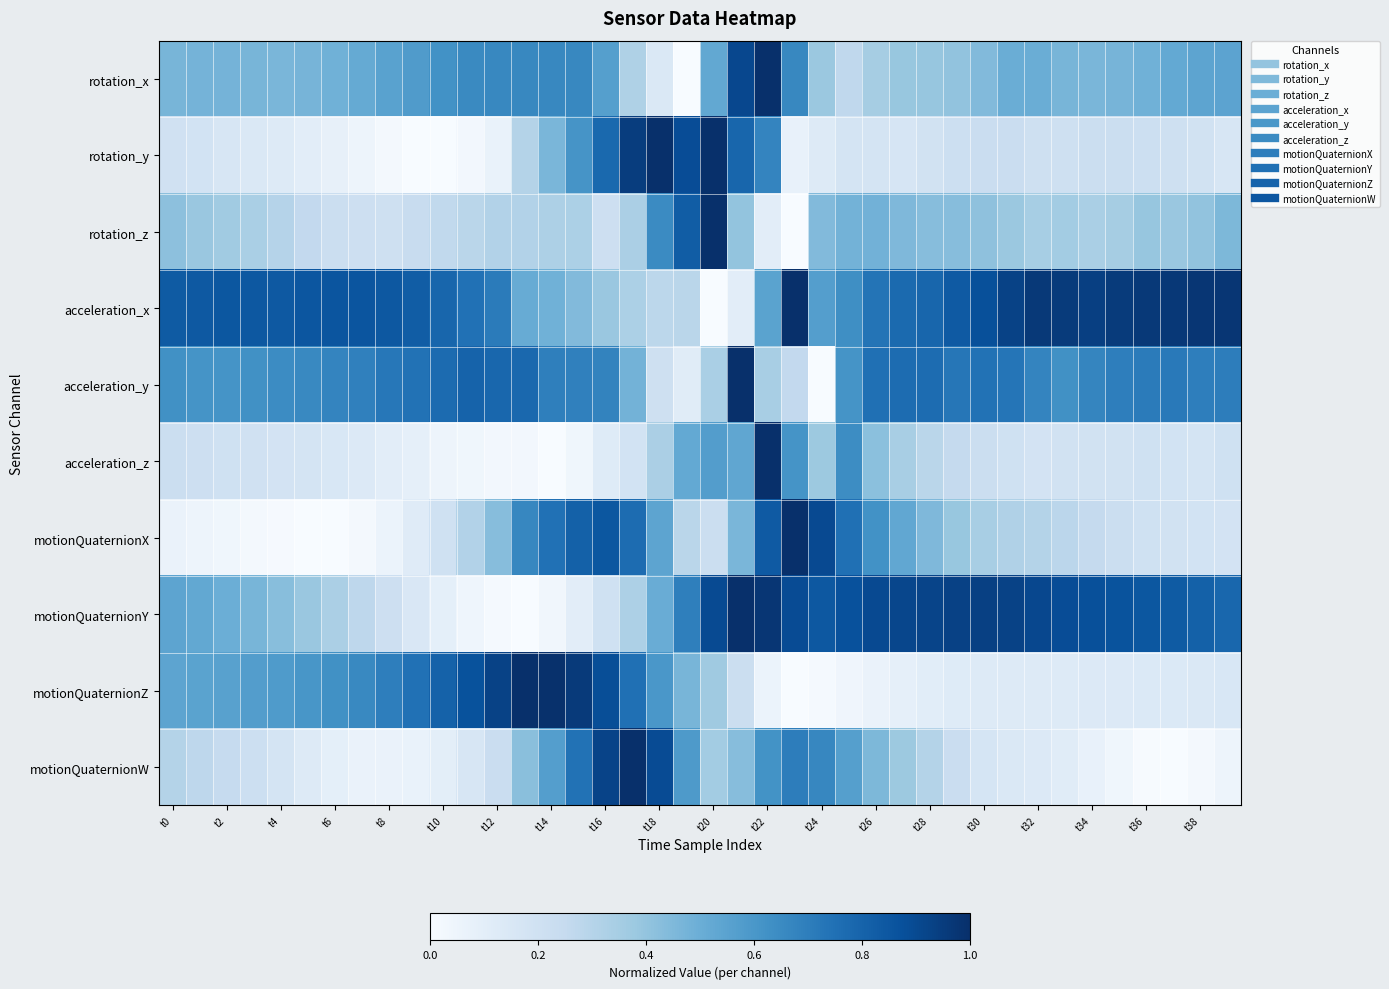

How many data points does each series have?

40